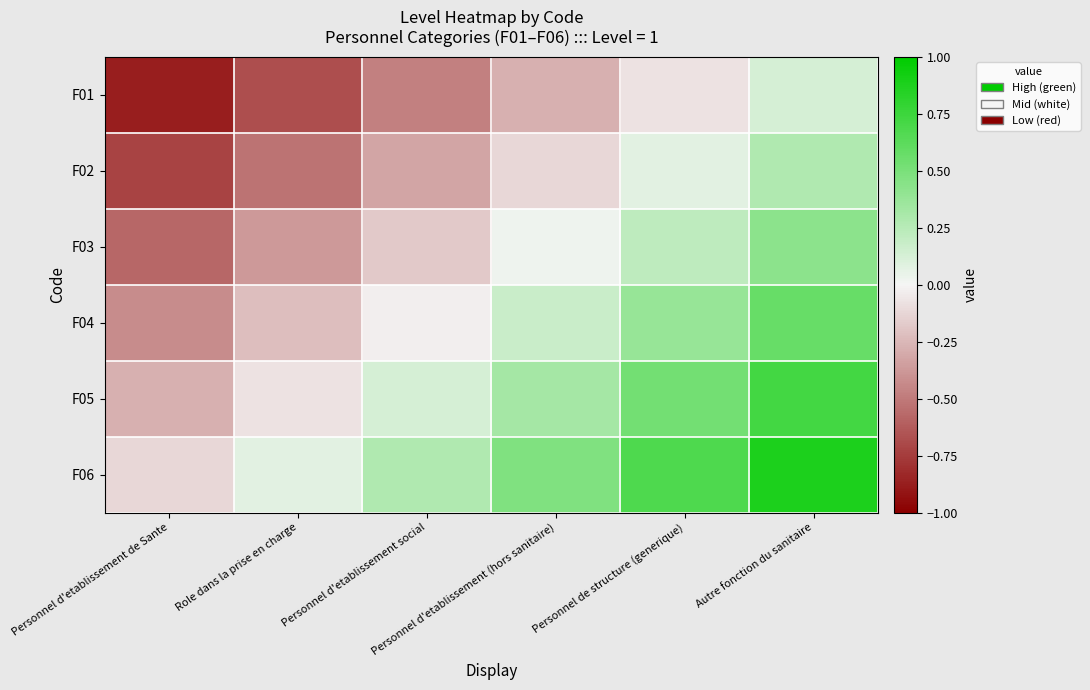

Reading left to right, list all the values displayed in this chart.

F01: Personnel d'etablissement de Sante=-0.9	Role dans la prise en charge=-0.7	Personnel d'etablissement social=-0.5	Personnel d'etablissement (hors sanitaire)=-0.3	Personnel de structure (generique)=-0.1	Autre fonction du sanitaire=0.1
F02: Personnel d'etablissement de Sante=-0.7	Role dans la prise en charge=-0.5	Personnel d'etablissement social=-0.3	Personnel d'etablissement (hors sanitaire)=-0.1	Personnel de structure (generique)=0.1	Autre fonction du sanitaire=0.3
F03: Personnel d'etablissement de Sante=-0.6	Role dans la prise en charge=-0.4	Personnel d'etablissement social=-0.2	Personnel d'etablissement (hors sanitaire)=0.0	Personnel de structure (generique)=0.2	Autre fonction du sanitaire=0.4
F04: Personnel d'etablissement de Sante=-0.4	Role dans la prise en charge=-0.2	Personnel d'etablissement social=-0.0	Personnel d'etablissement (hors sanitaire)=0.2	Personnel de structure (generique)=0.4	Autre fonction du sanitaire=0.6
F05: Personnel d'etablissement de Sante=-0.3	Role dans la prise en charge=-0.1	Personnel d'etablissement social=0.1	Personnel d'etablissement (hors sanitaire)=0.3	Personnel de structure (generique)=0.5	Autre fonction du sanitaire=0.7
F06: Personnel d'etablissement de Sante=-0.1	Role dans la prise en charge=0.1	Personnel d'etablissement social=0.3	Personnel d'etablissement (hors sanitaire)=0.5	Personnel de structure (generique)=0.7	Autre fonction du sanitaire=0.9